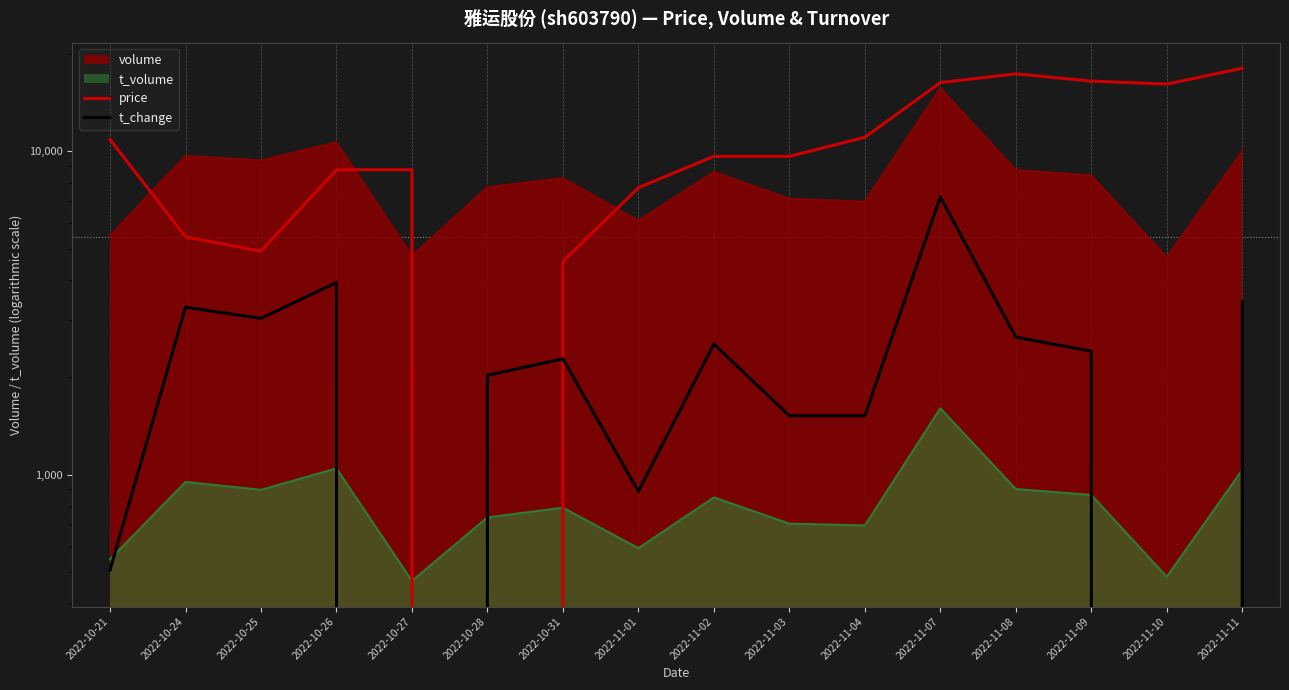

Does the chart display data point markers on the line(s)?

No